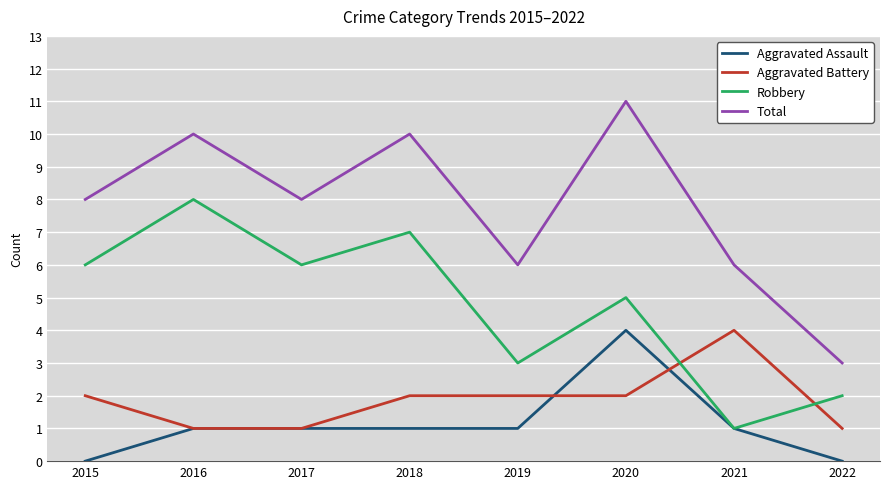

True or false: Aggravated Battery has more than 0 interior local peaks.

True